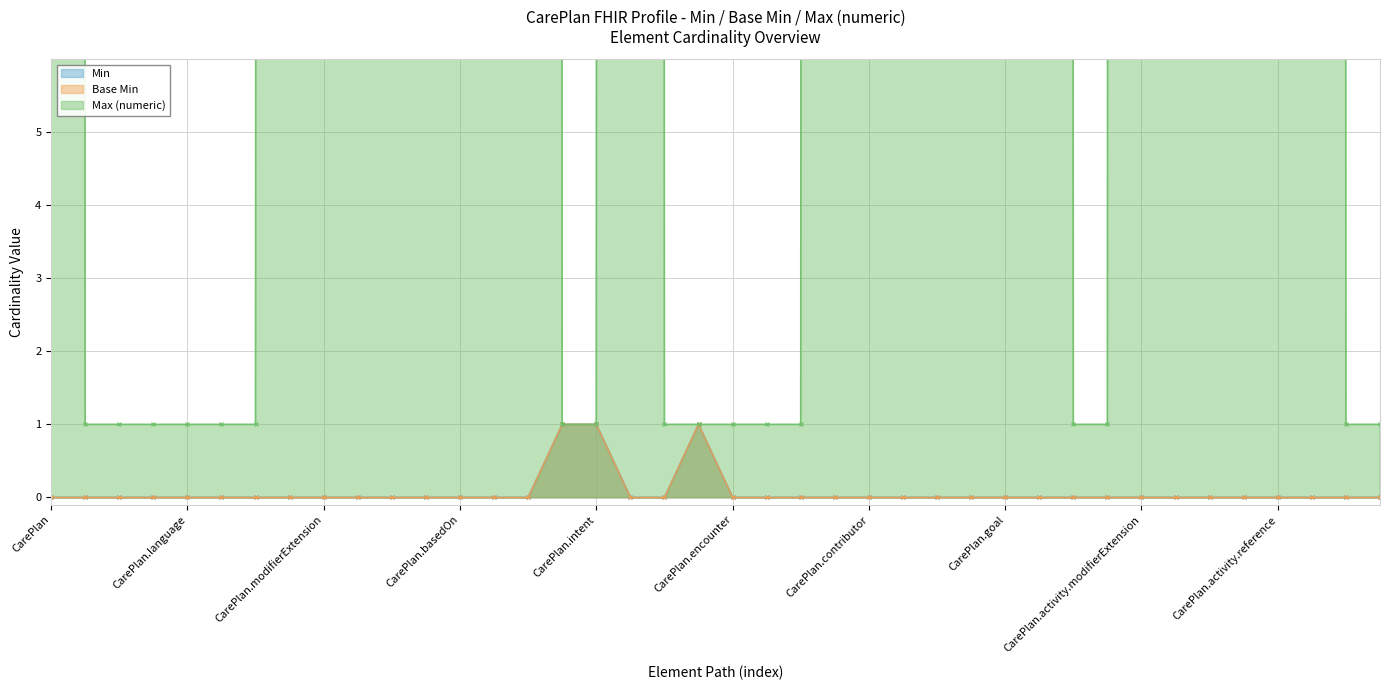

Is it true that Max (numeric) equals 1302 at CarePlan.author?

False